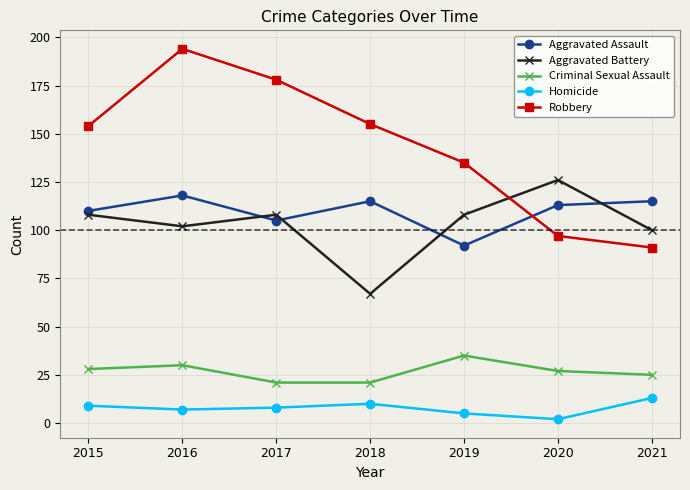

What is the approximate value of Aggravated Battery at 2018?

67